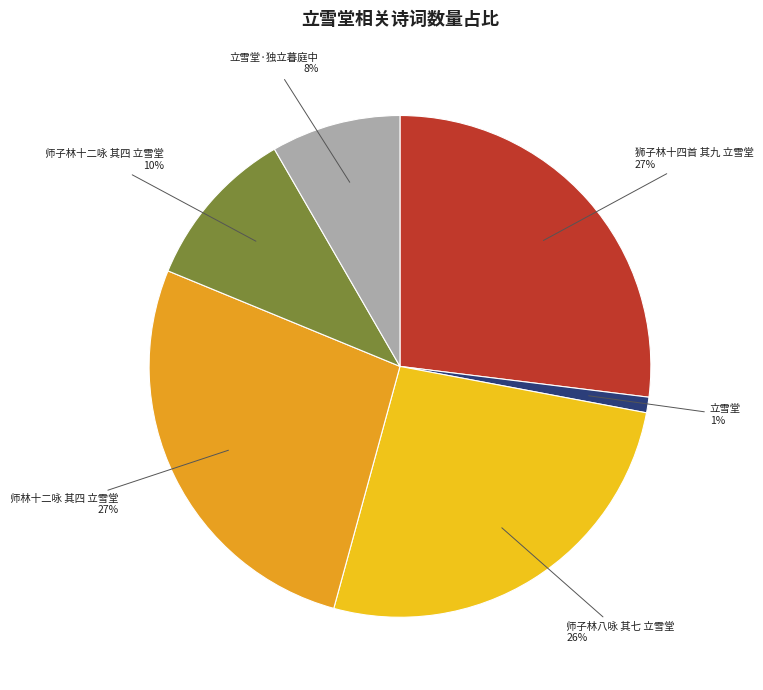

Which category has the smallest portion of the pie?

立雪堂